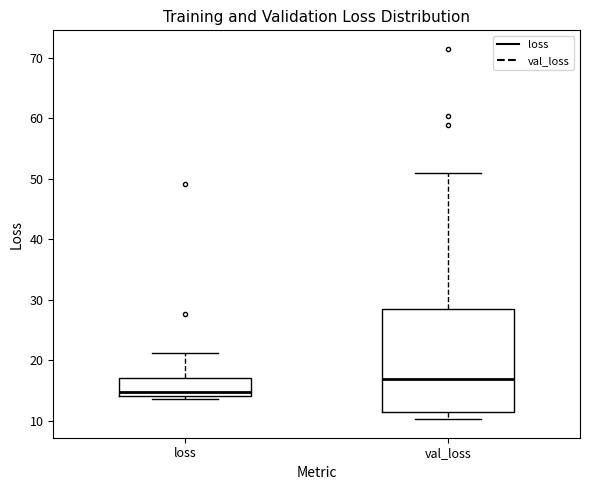

Which box is the tallest, from its lower edge to its upper edge?

val_loss